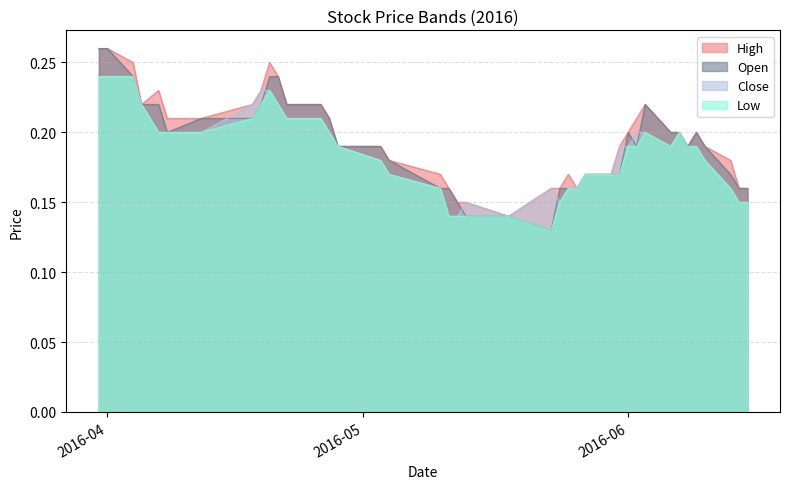

What are all the series names shown in the legend?

High, Open, Close, Low